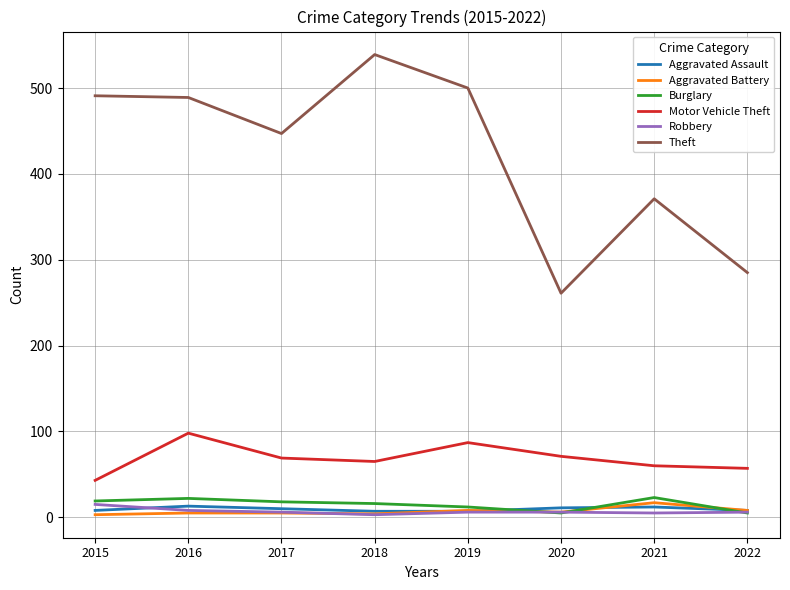

How many lines are shown in the chart?

6